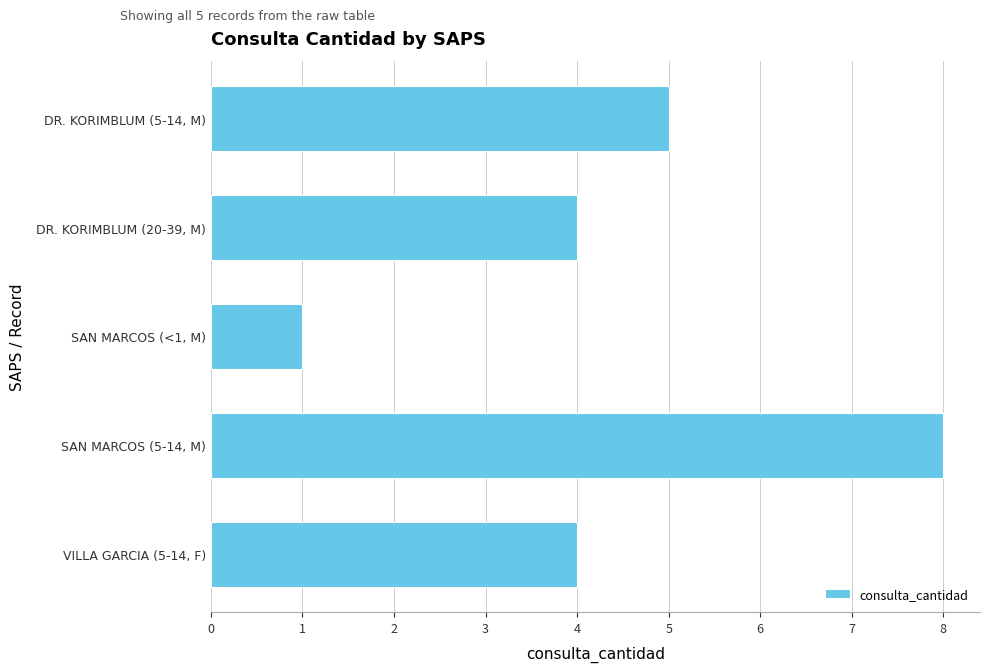

Are the bars grouped side by side (vs. stacked)?

No